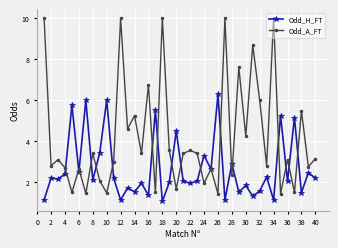

Which series has the largest range (max minus min)?

Odd_A_FT